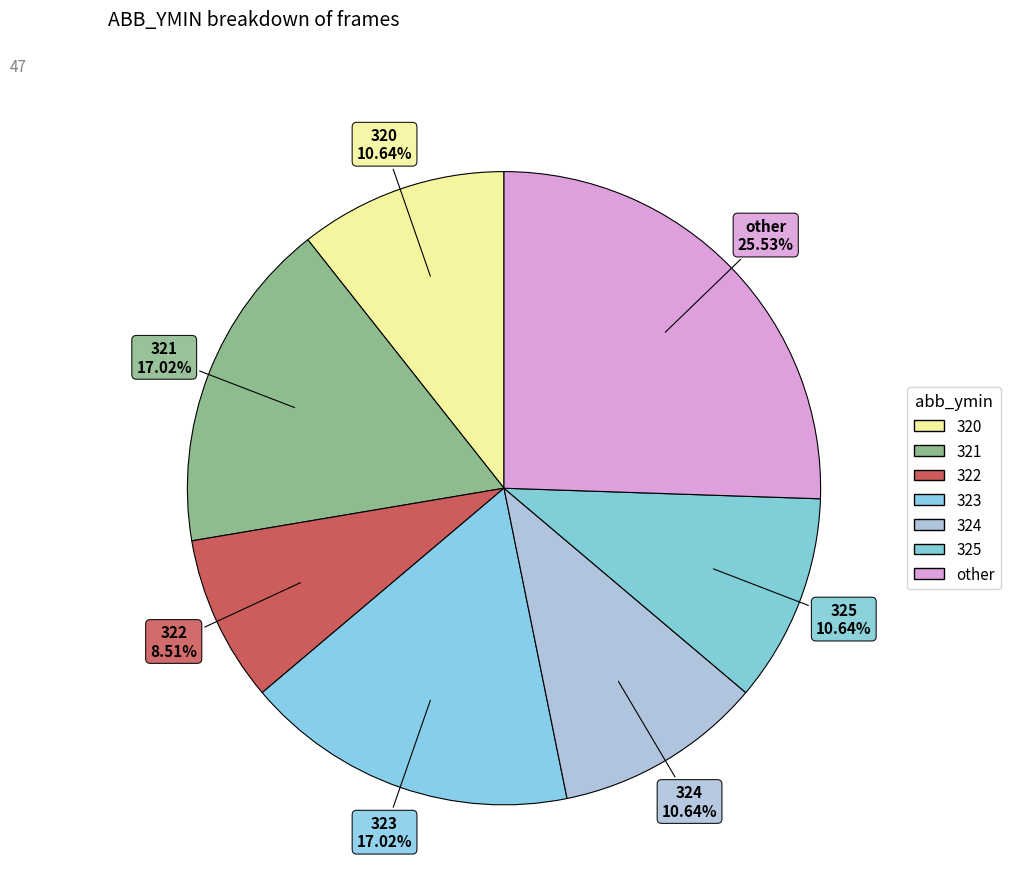

How many segments does this pie chart have?

7